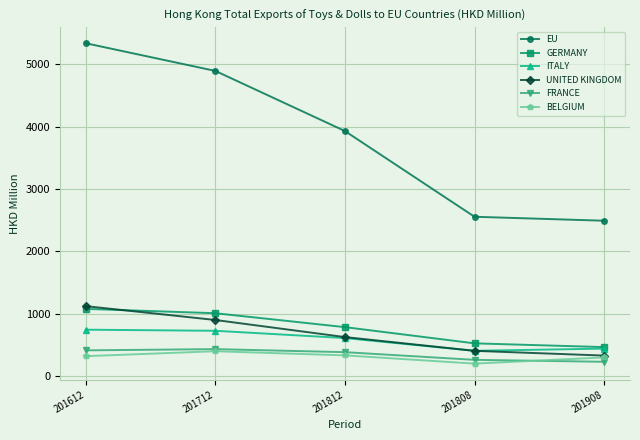

What is the average value of the FRANCE series?

345.9